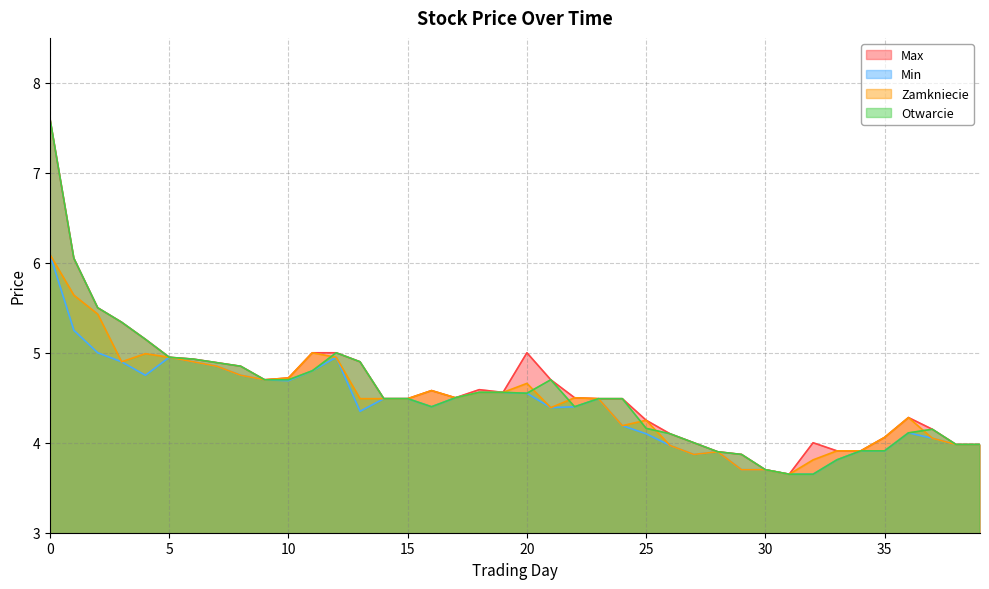

Rank the series by their maximum value, from highest to lowest.

Max, Otwarcie, Min, Zamkniecie